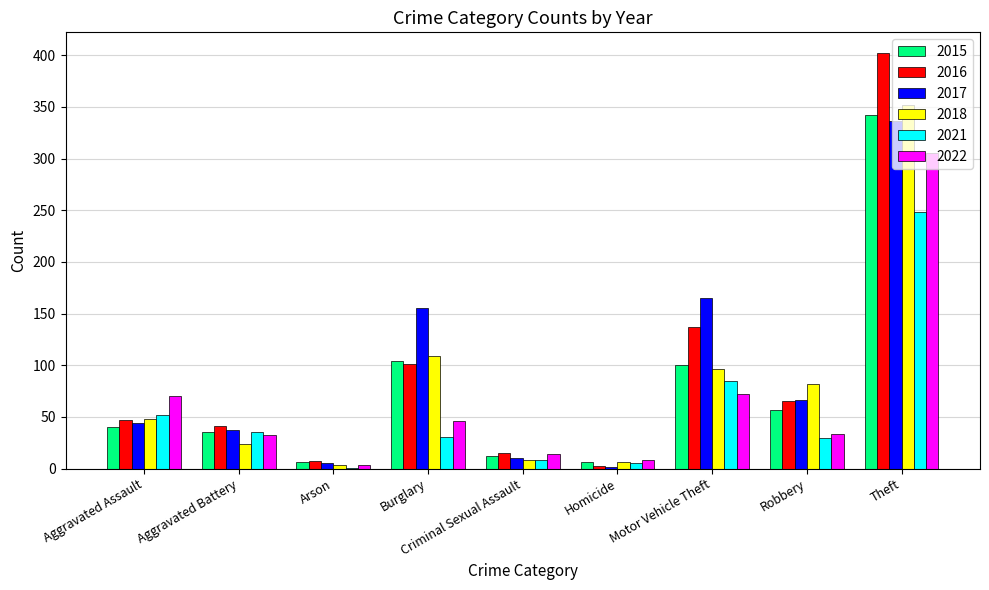

At which label is 2016 closest to 202?

Motor Vehicle Theft